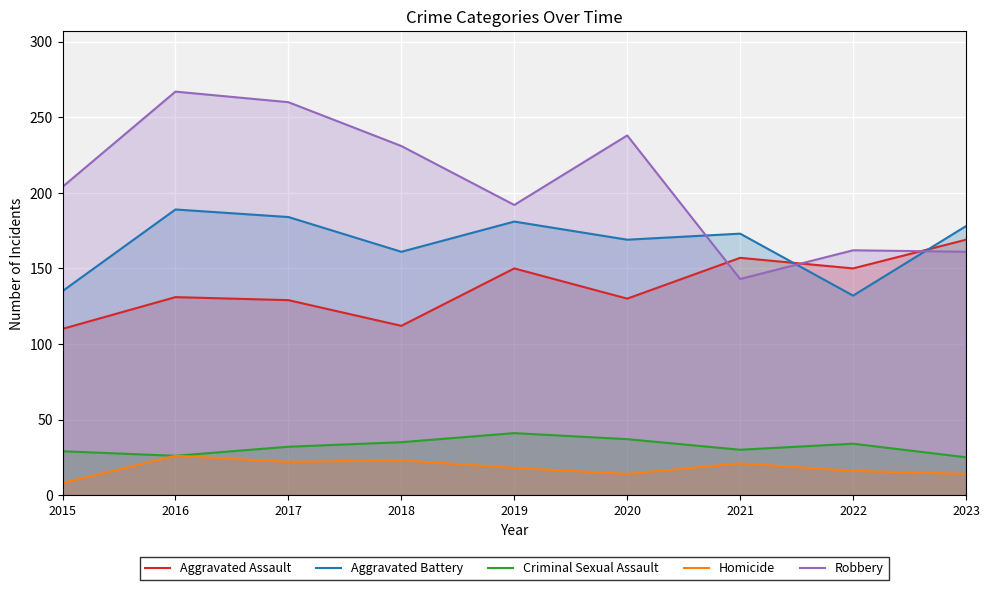

Which category has the highest value in the Homicide series?

2016